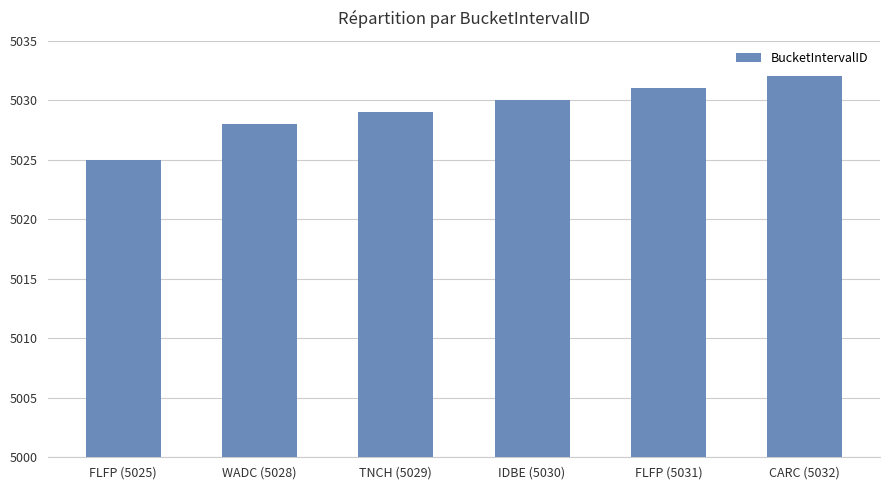

Which has a higher value, WADC (5028) or FLFP (5025)?

WADC (5028)